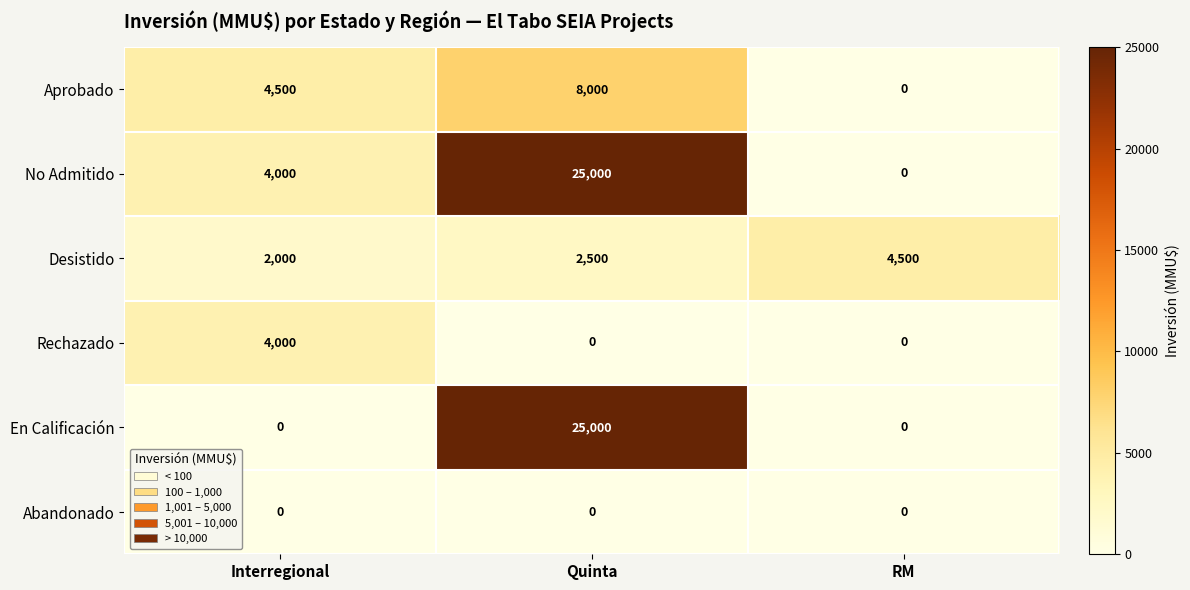

Rank the categories by Aprobado value from lowest to highest.

RM, Interregional, Quinta